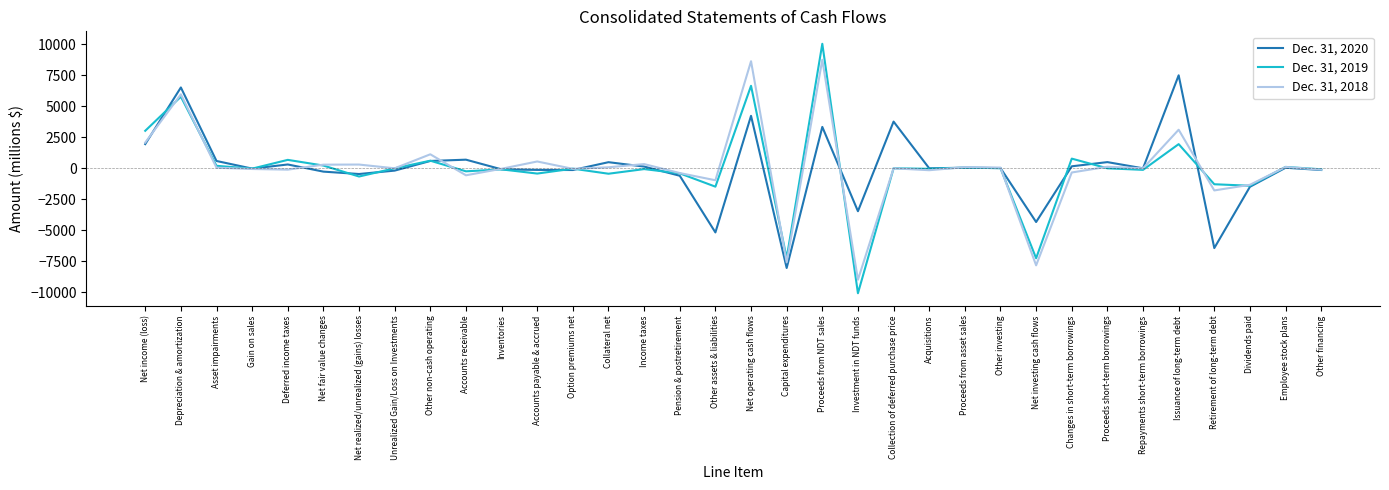

What position from the left is Collection of deferred purchase price?

22